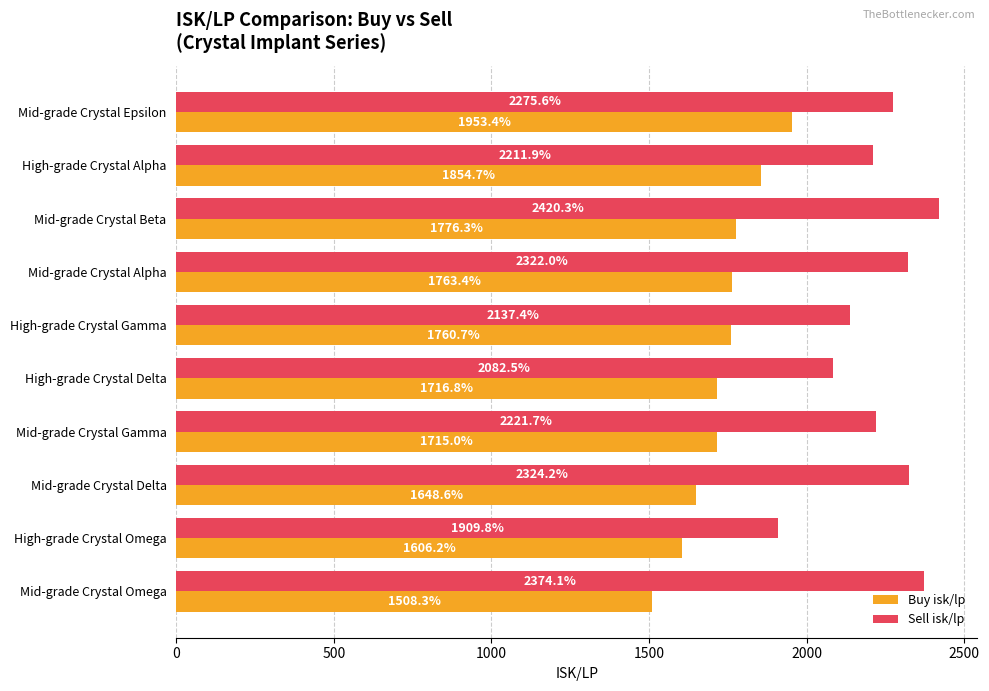

What is the approximate value of Sell isk/lp at Mid-grade Crystal Epsilon?

2275.6